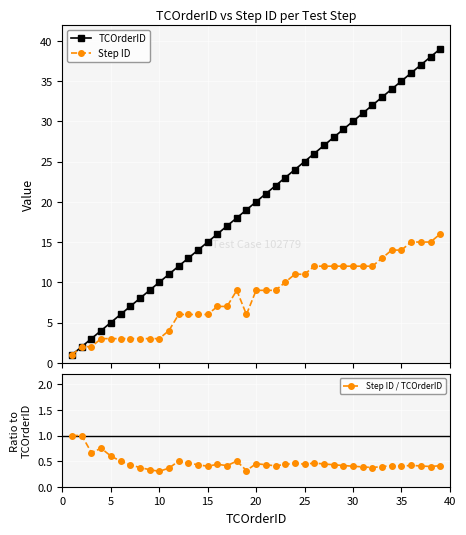

True or false: Step ID / TCOrderID has more than 2 interior local peaks.

True